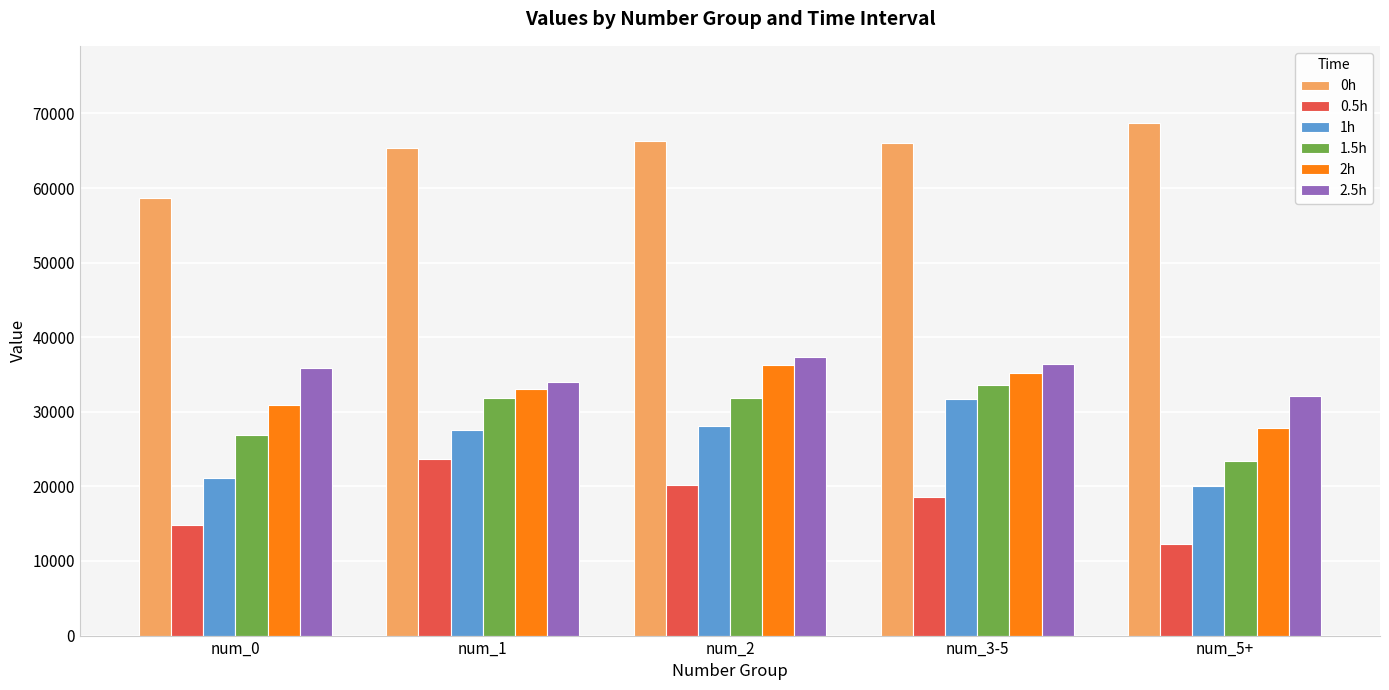

What is the difference between the 1.5h values at num_2 and num_3-5?

1727.8